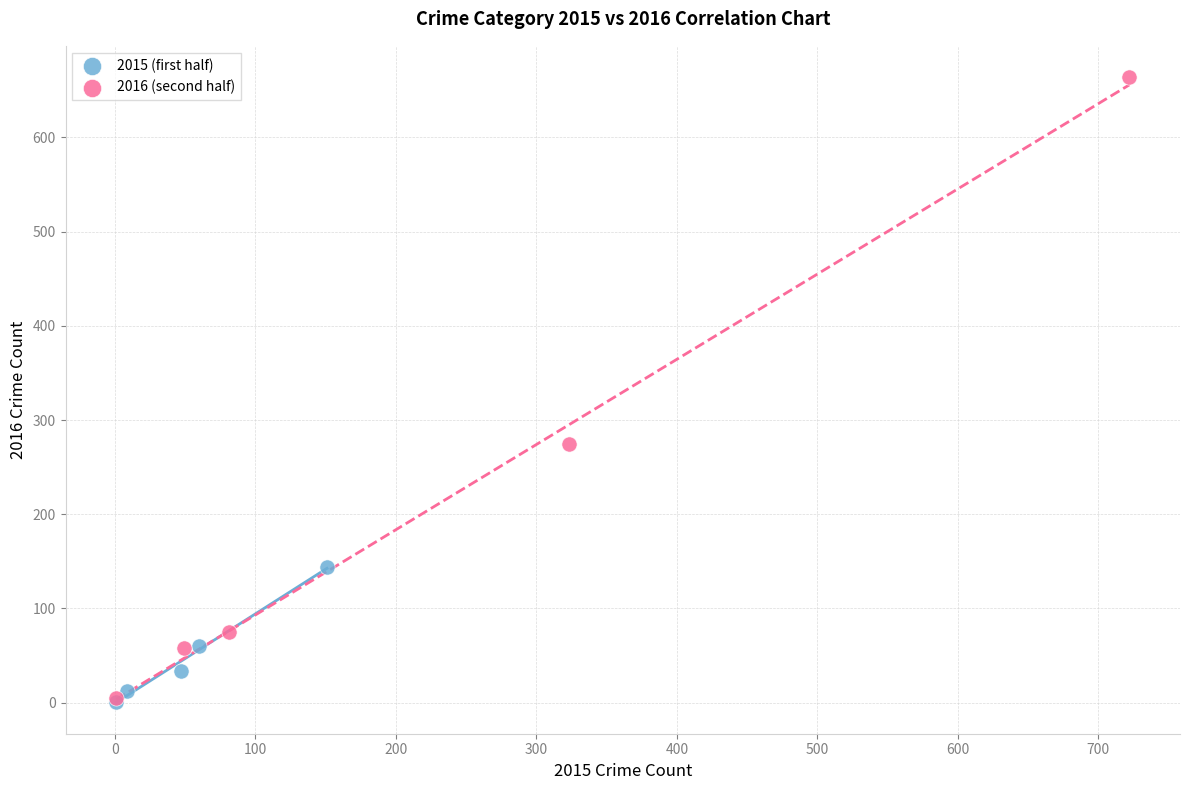

Which series has the widest spread of Y values?

2016 (second half)